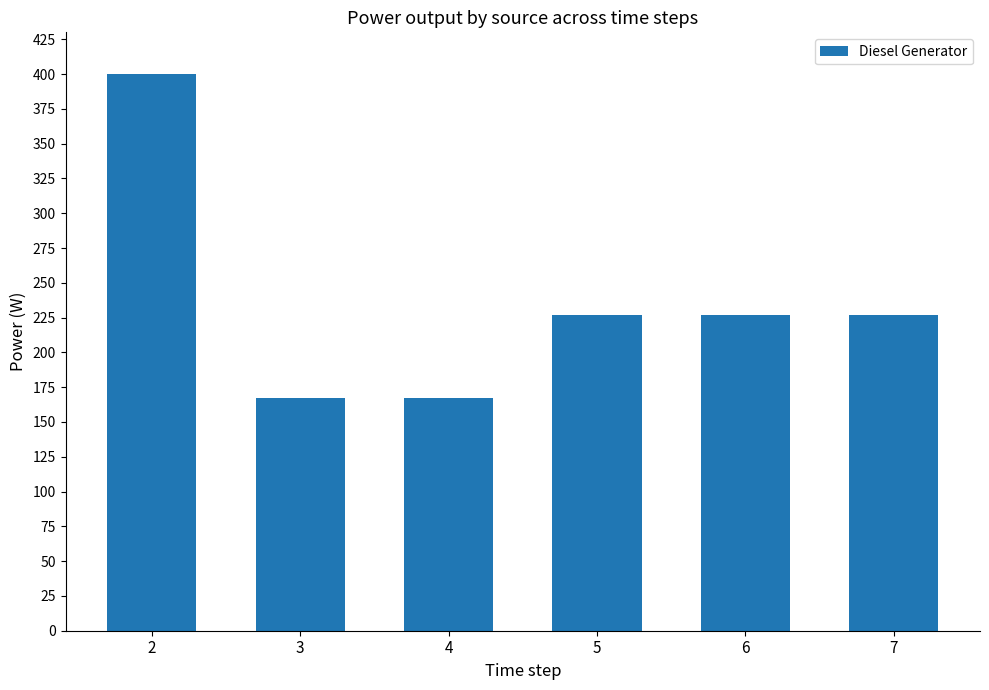

Reading right to left, list all the values displayed in this chart.

7=227	6=227	5=227	4=167	3=167	2=400